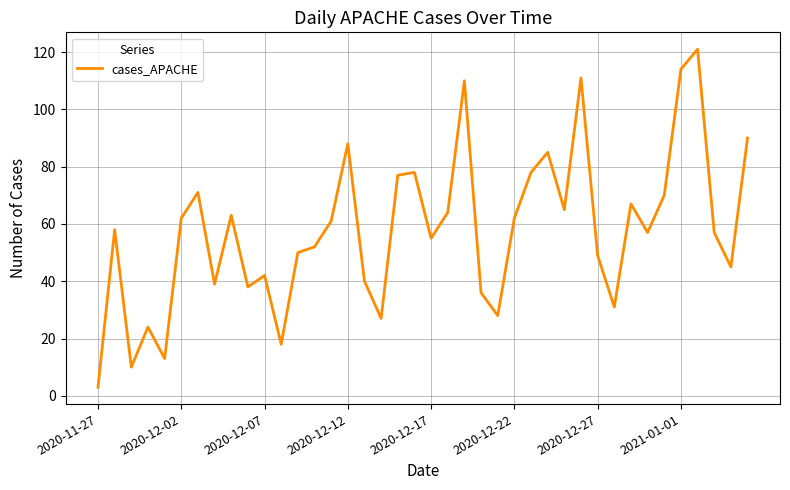

What is the difference between the second highest and minimum values?

111